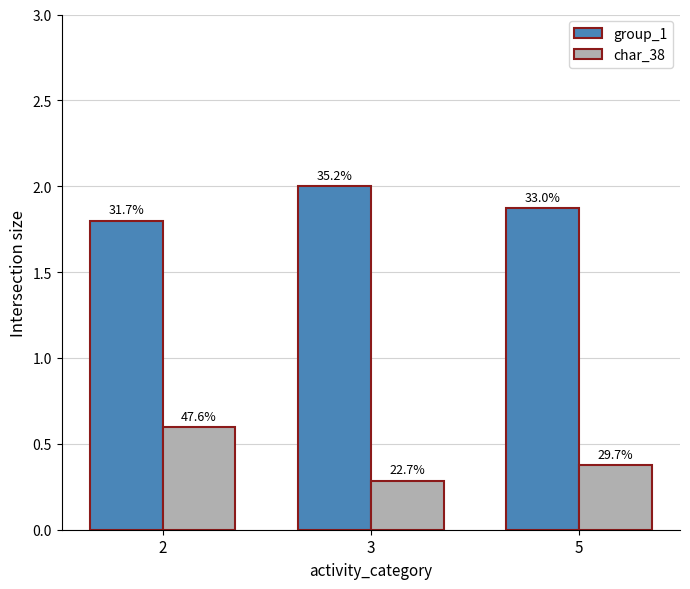

What is the value of the group_1 bar at the 1st from the left?

1.8